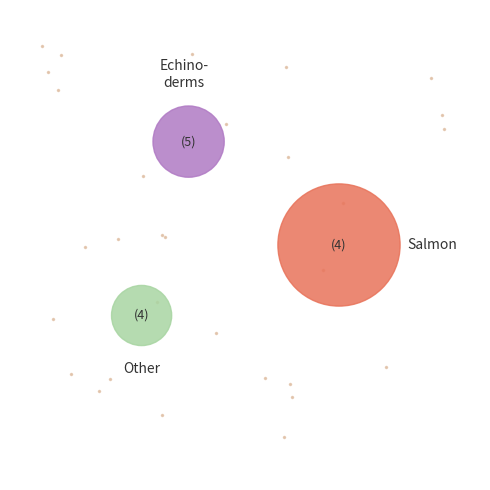

Is 18 the majority of the pie?

No